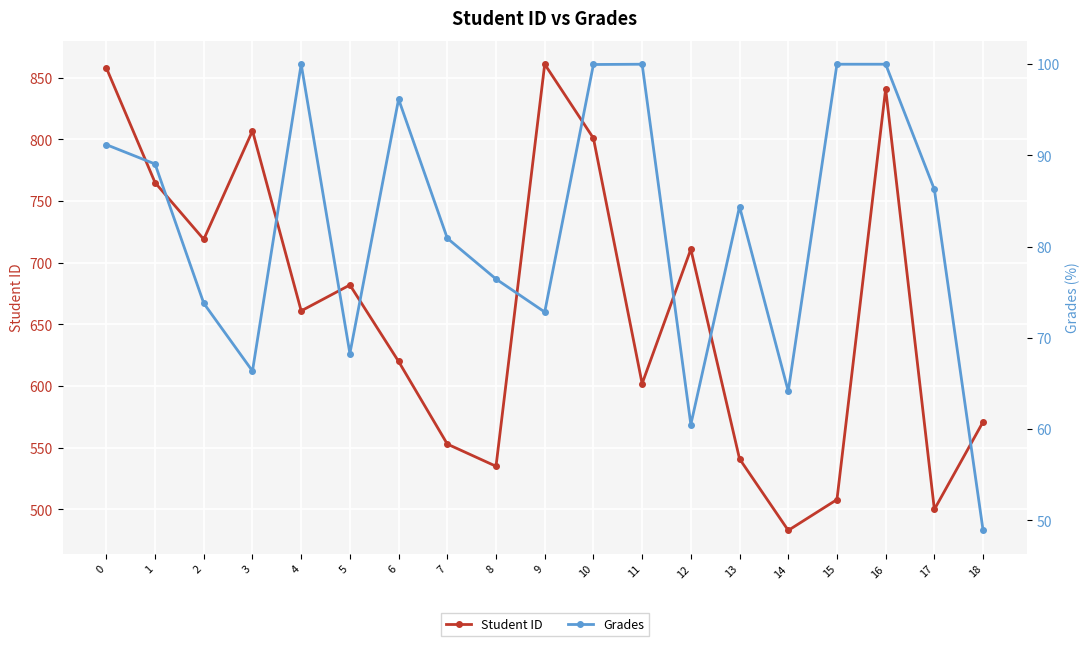

What is the difference between the maximum and minimum values in the Student ID series?

378.0